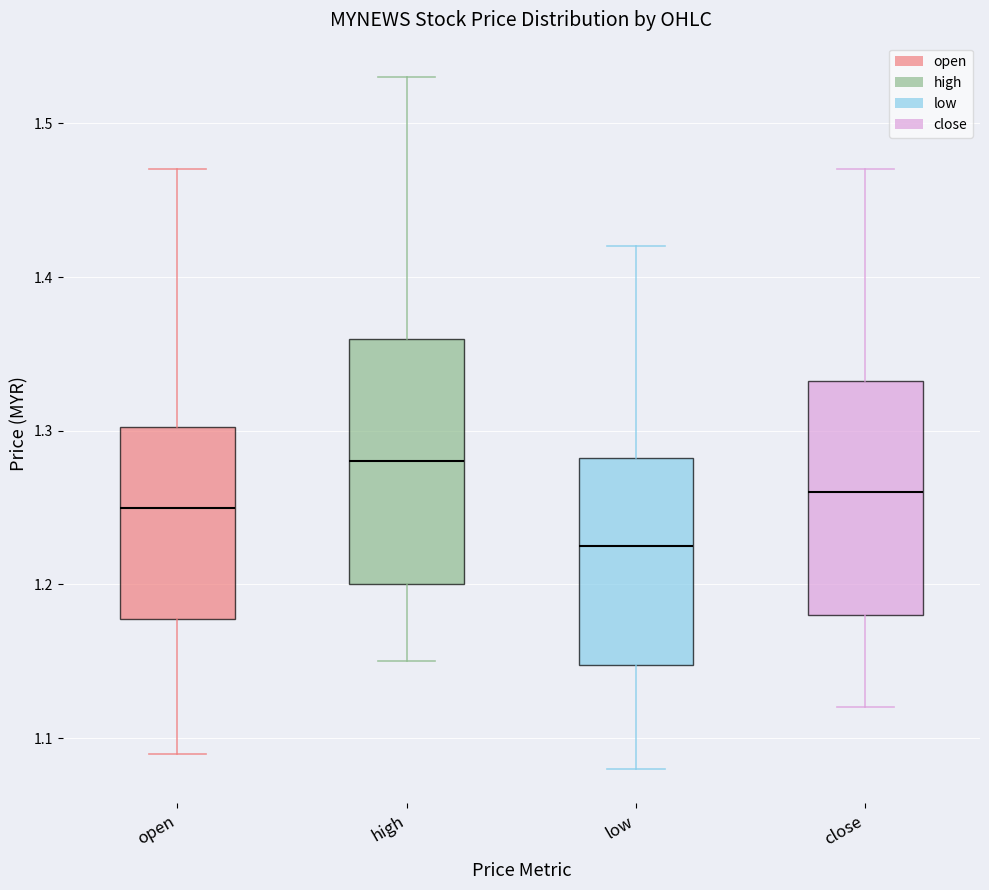

Reading left to right, transcribe this box plot: for each box, give where its median line is, the range the box spans, and where its two whiskers end, as read against the y-axis. The values are not printed on the chart, so give them approximately, as read against the axis.

open: median 1.25, box 1.18 to 1.30, whiskers 1.09 to 1.47
high: median 1.28, box 1.20 to 1.36, whiskers 1.15 to 1.53
low: median 1.23, box 1.15 to 1.28, whiskers 1.08 to 1.42
close: median 1.26, box 1.18 to 1.33, whiskers 1.12 to 1.47